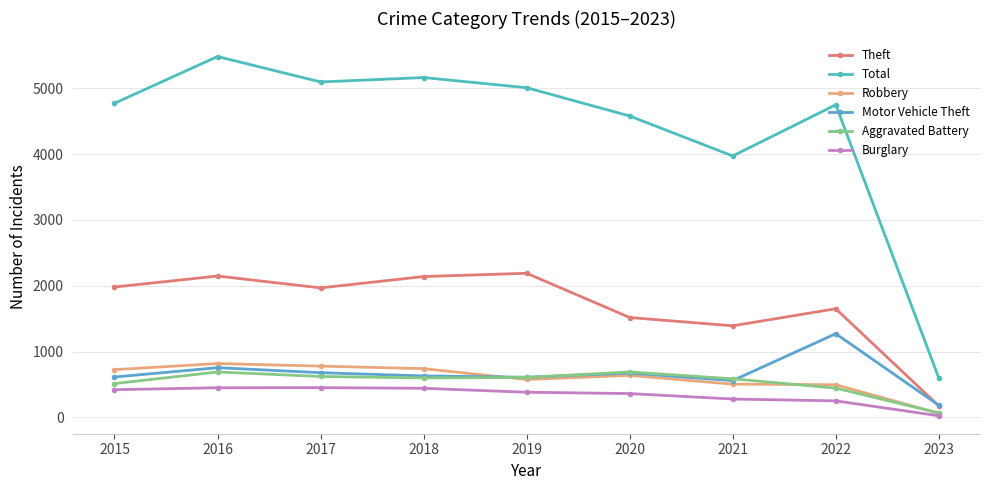

At how many categories does at least one series exceed 2276?

8